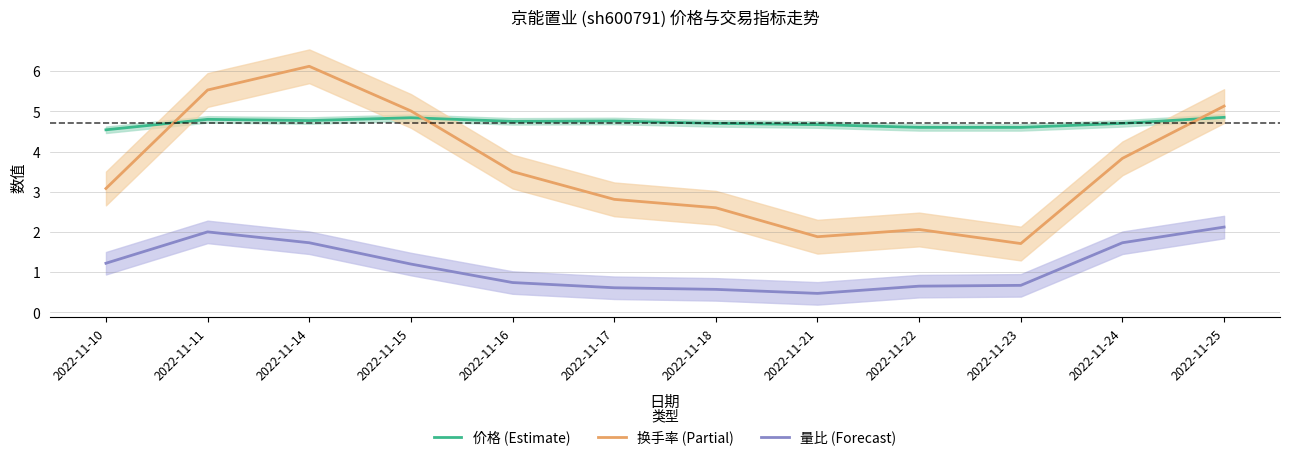

Which series has the widest spread of values?

换手率 (Partial)